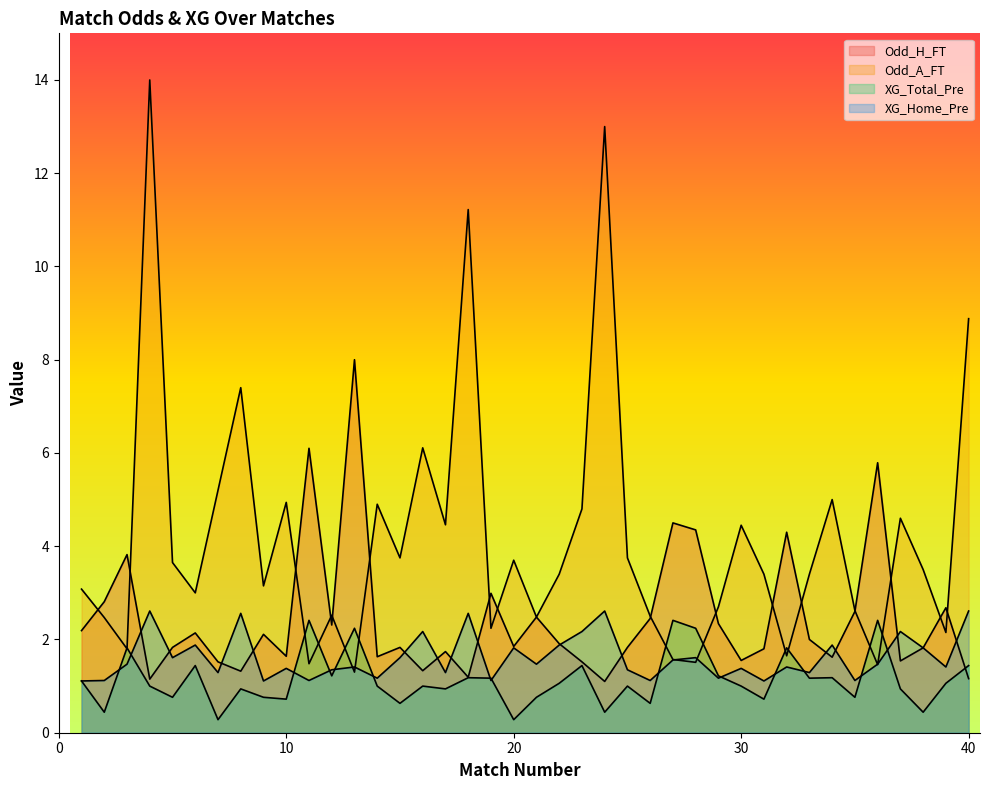

Which series has the widest spread of values?

Odd_A_FT